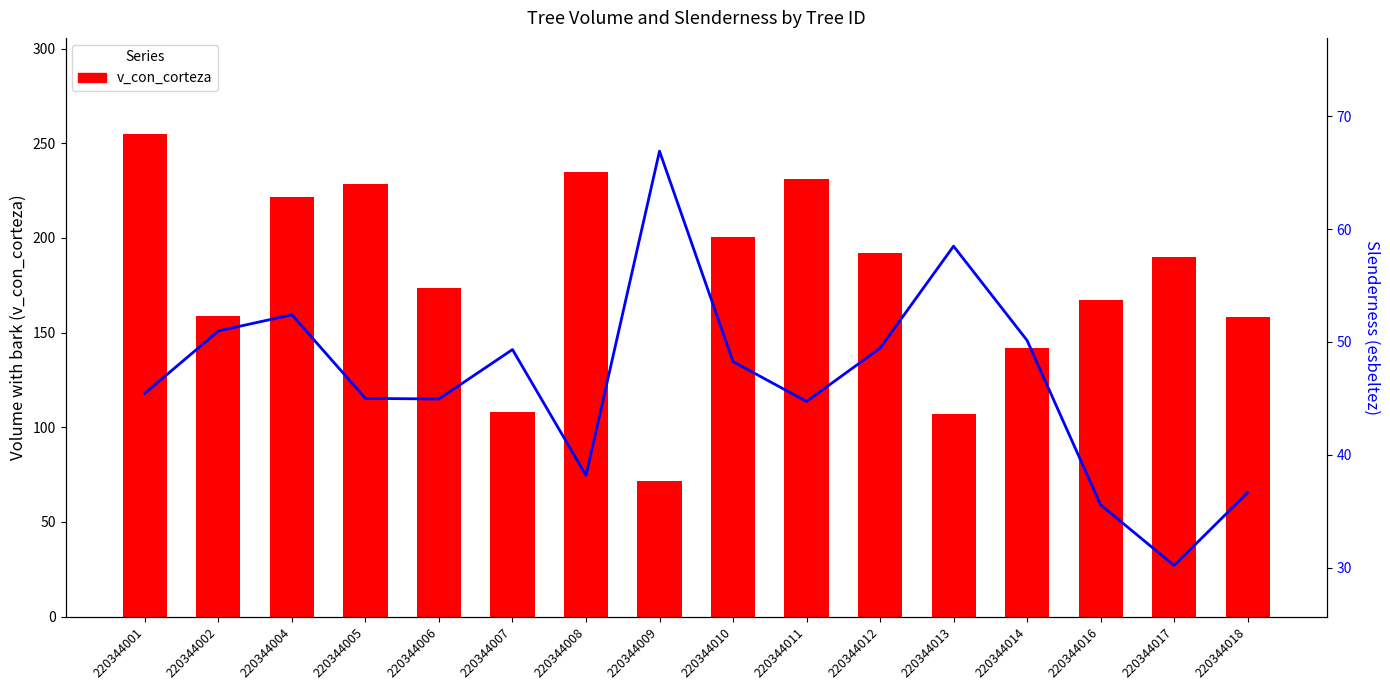

List the labels in order of esbeltez value, largest first.

220344009, 220344013, 220344004, 220344002, 220344014, 220344012, 220344007, 220344010, 220344001, 220344005, 220344006, 220344011, 220344008, 220344018, 220344016, 220344017